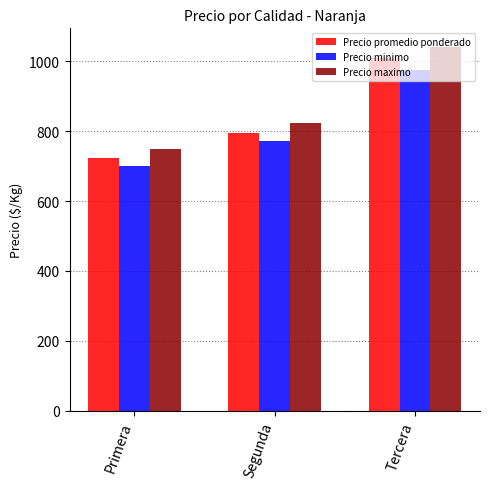

Rank the series at Primera from lowest to highest value.

Precio minimo, Precio promedio ponderado, Precio maximo